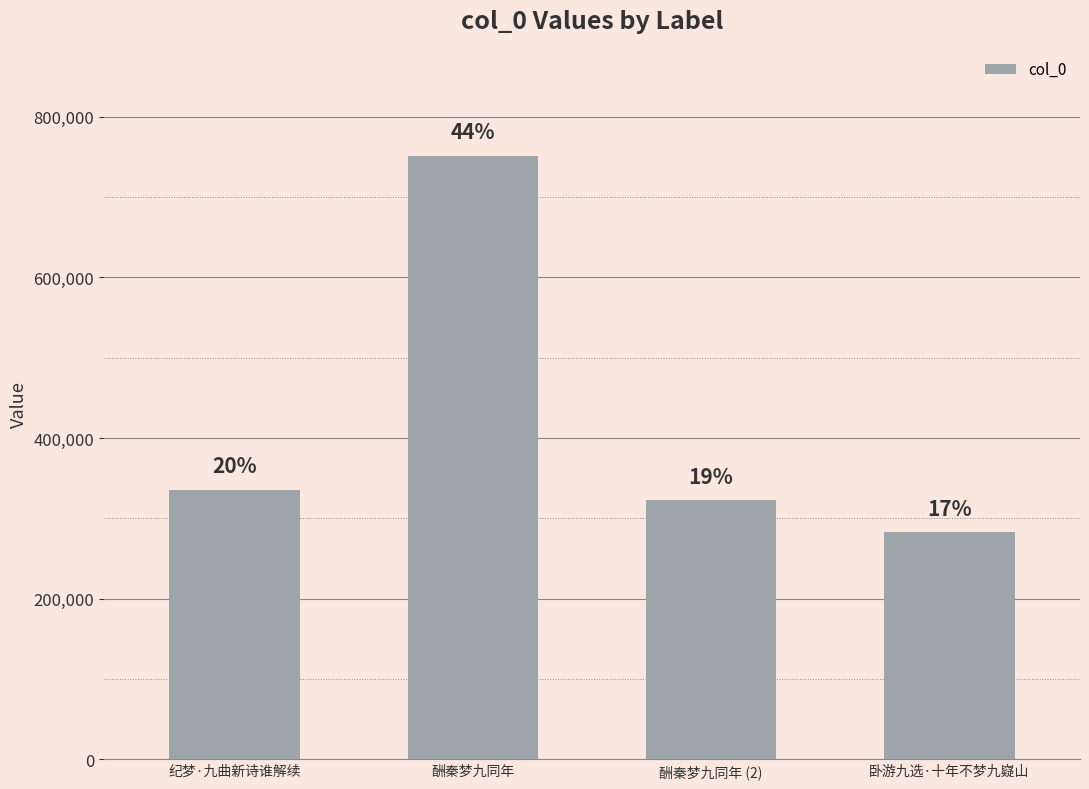

What position from the right is 酬秦梦九同年?

3